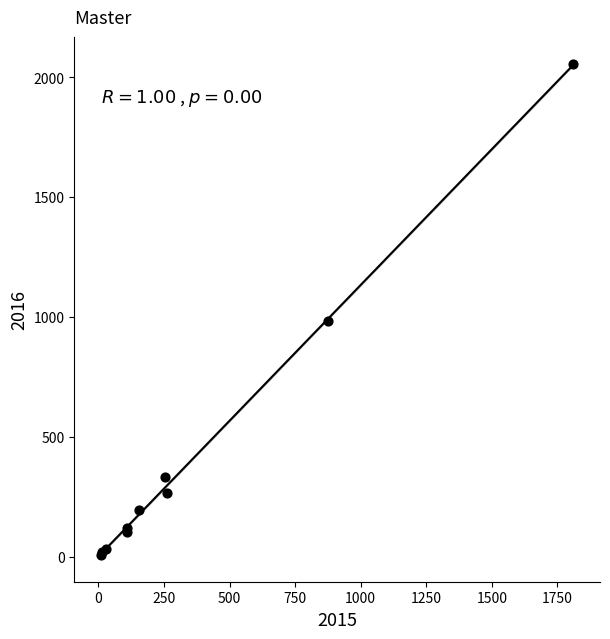

What Y value in the scatter plot is closest to 1030?

984